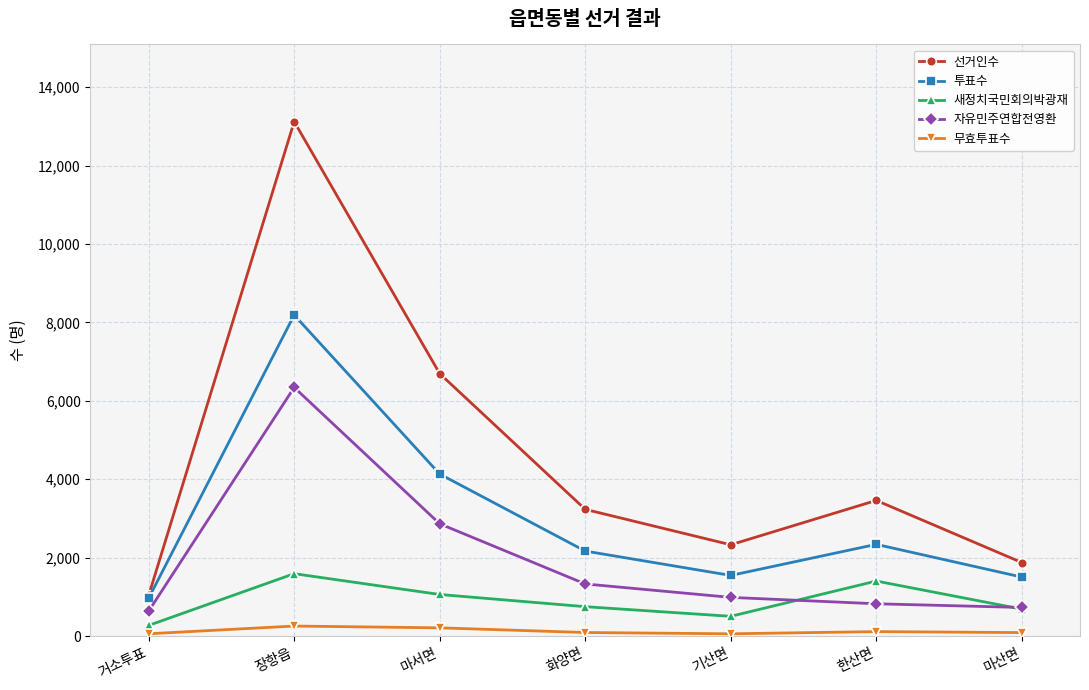

What are all the series names shown in the legend?

선거인수, 투표수, 새정치국민회의박광재, 자유민주연합전영환, 무효투표수